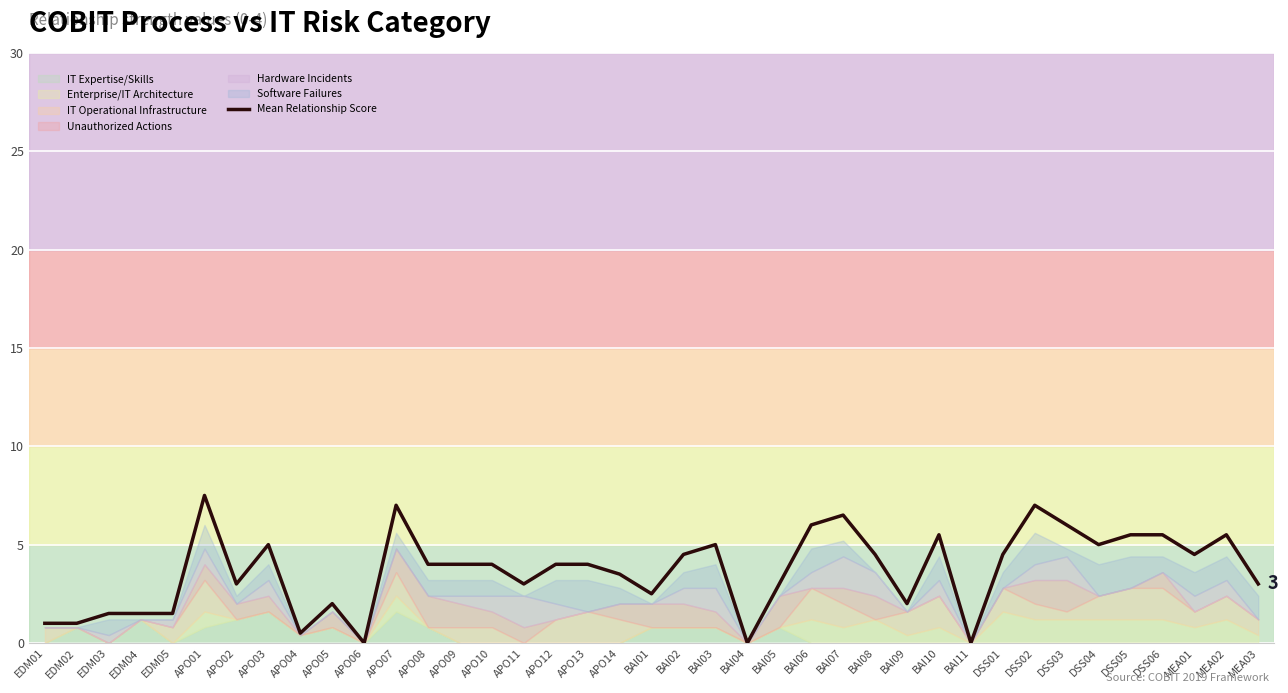

Rank the categories by value from highest to lowest.

APO01, APO07, DSS02, BAI07, BAI06, DSS03, BAI10, DSS05, DSS06, MEA02, APO03, BAI03, DSS04, BAI02, BAI08, DSS01, MEA01, APO08, APO09, APO10, APO12, APO13, APO14, APO02, APO11, BAI05, MEA03, BAI01, APO05, BAI09, EDM03, EDM04, EDM05, EDM01, EDM02, APO04, APO06, BAI04, BAI11